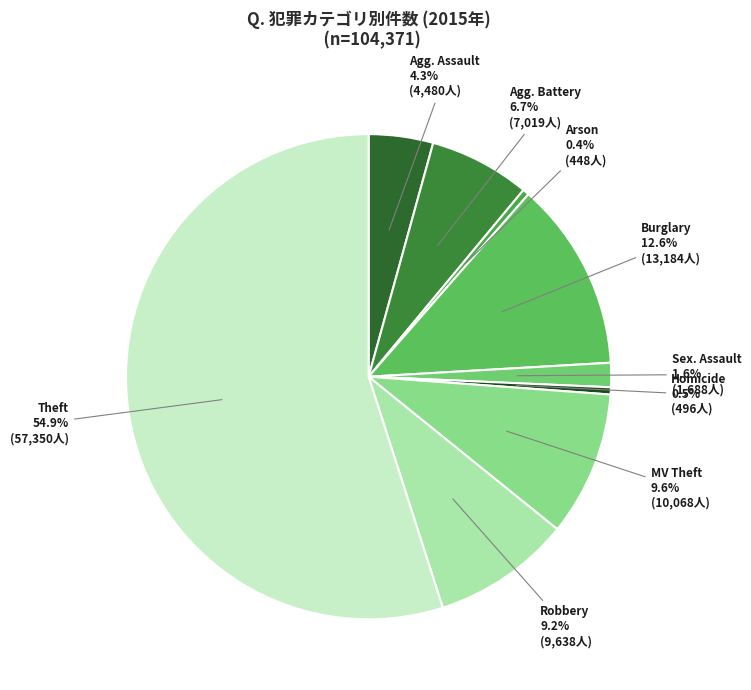

Rank the categories by value from highest to lowest.

Theft, Burglary, Motor Vehicle Theft, Robbery, Aggravated Battery, Aggravated Assault, Criminal Sexual Assault, Homicide, Arson